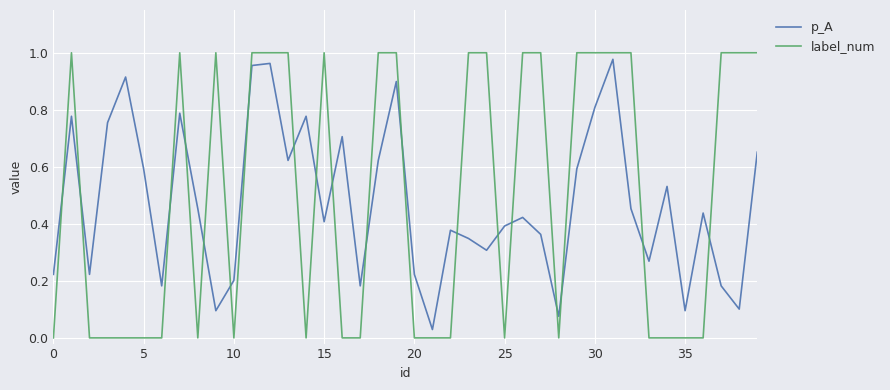

After their last crossing, which series has the higher values: label_num or p_A?

label_num